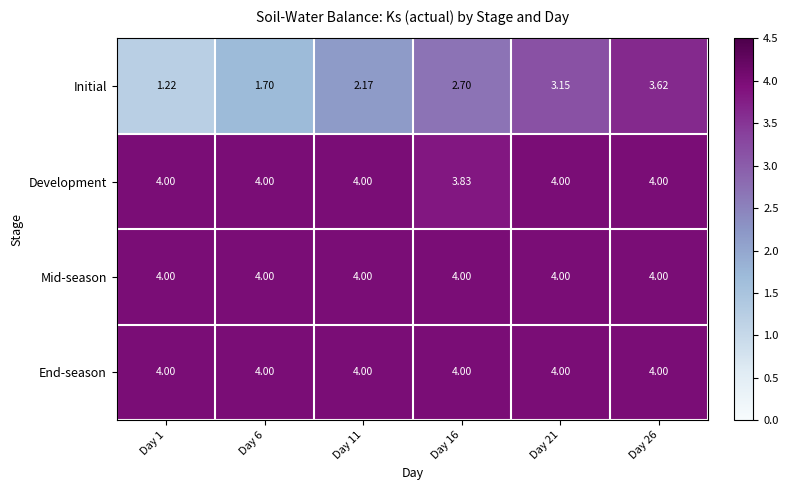

Is the value of Mid-season at Day 11 greater than the value of Initial at Day 21?

Yes